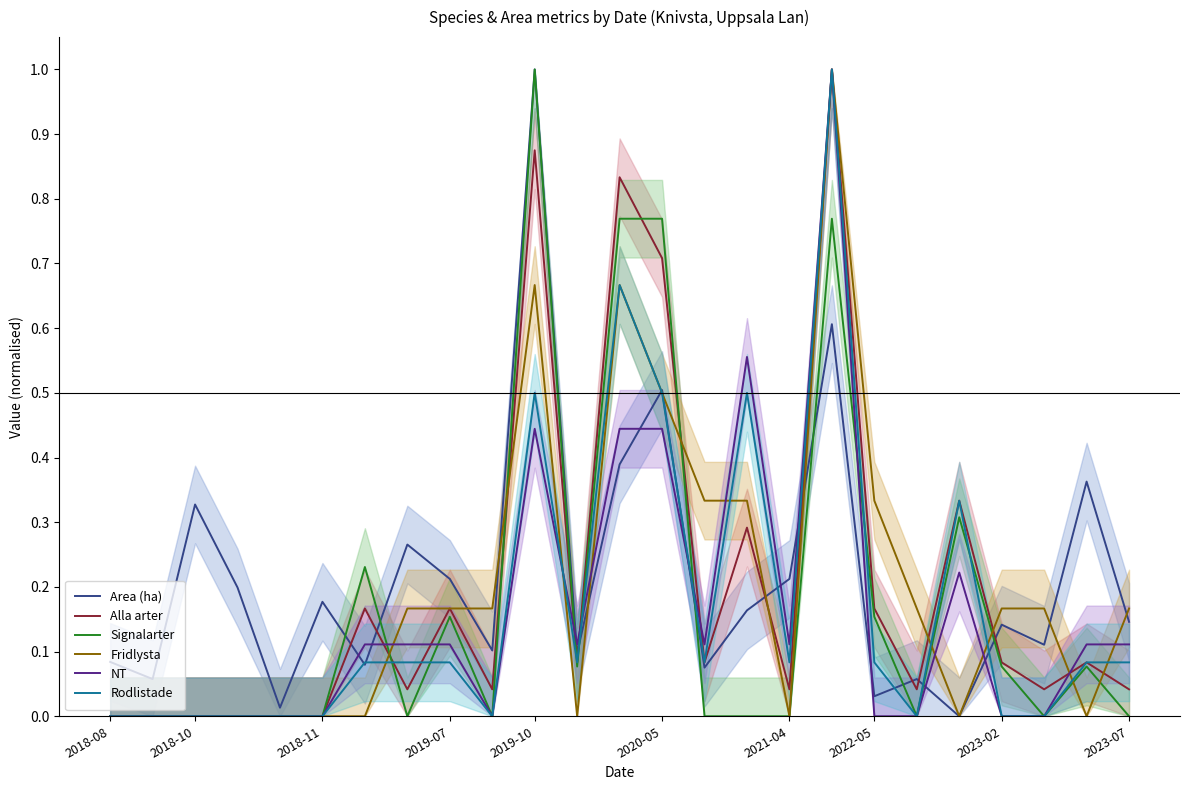

What is the value of the NT point at the 11th from the left?

0.4